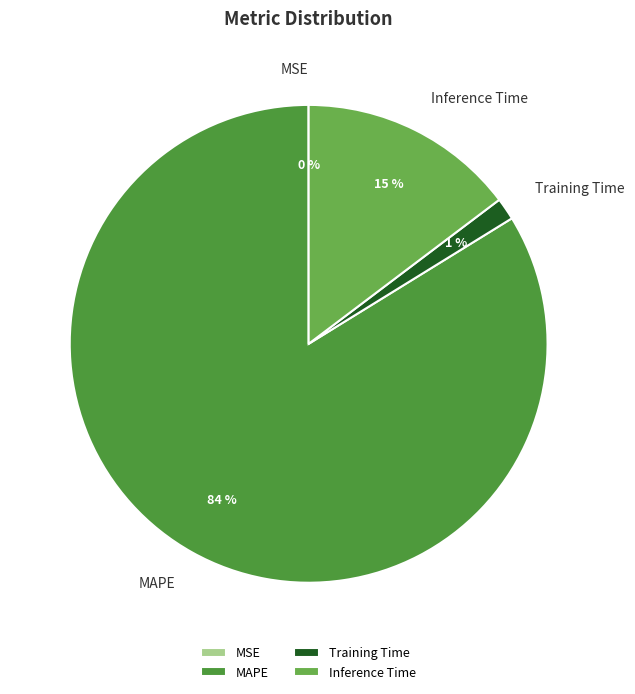

What percentage is the Inference Time slice, to the nearest percent?

15%